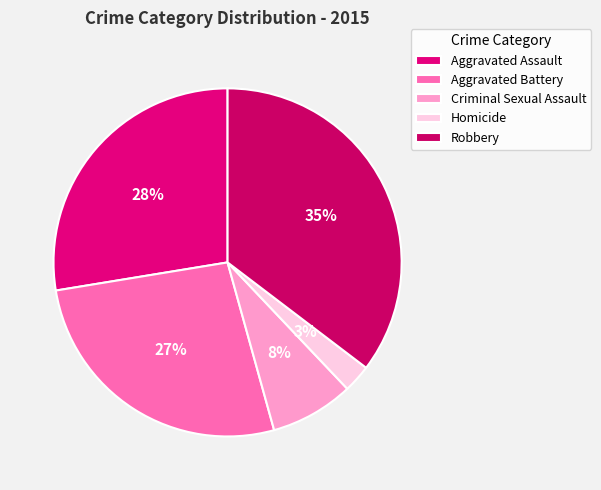

True or false: Criminal Sexual Assault accounts for 8% of the total.

True